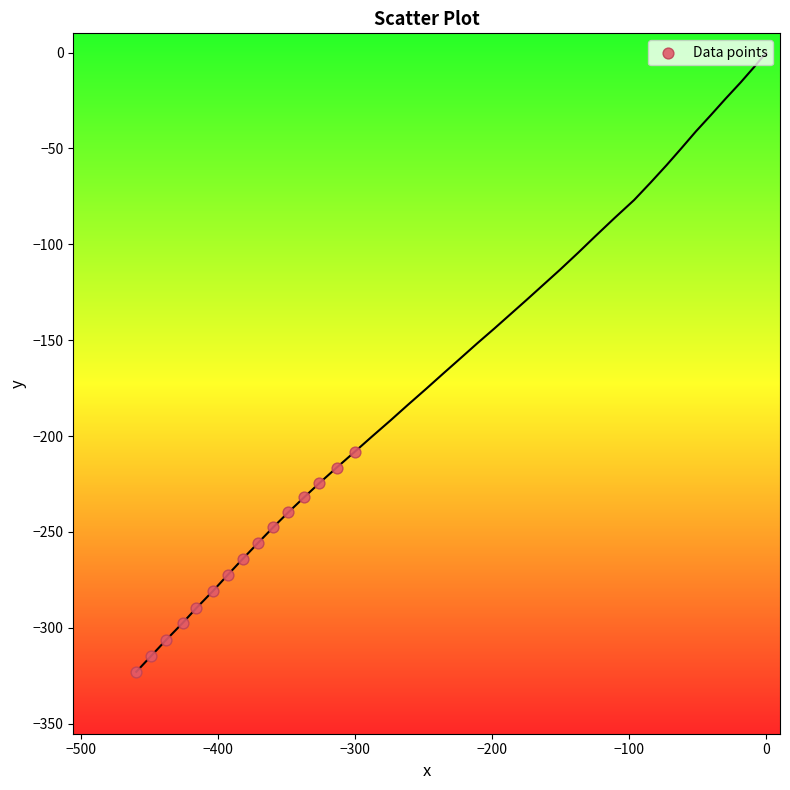

What is the range of X values (max minus min)?

159.5